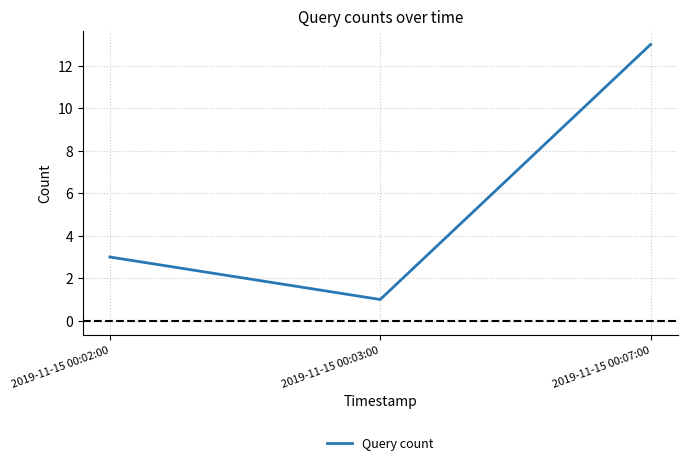

Which category has the highest value across all series?

2019-11-15 00:07:00